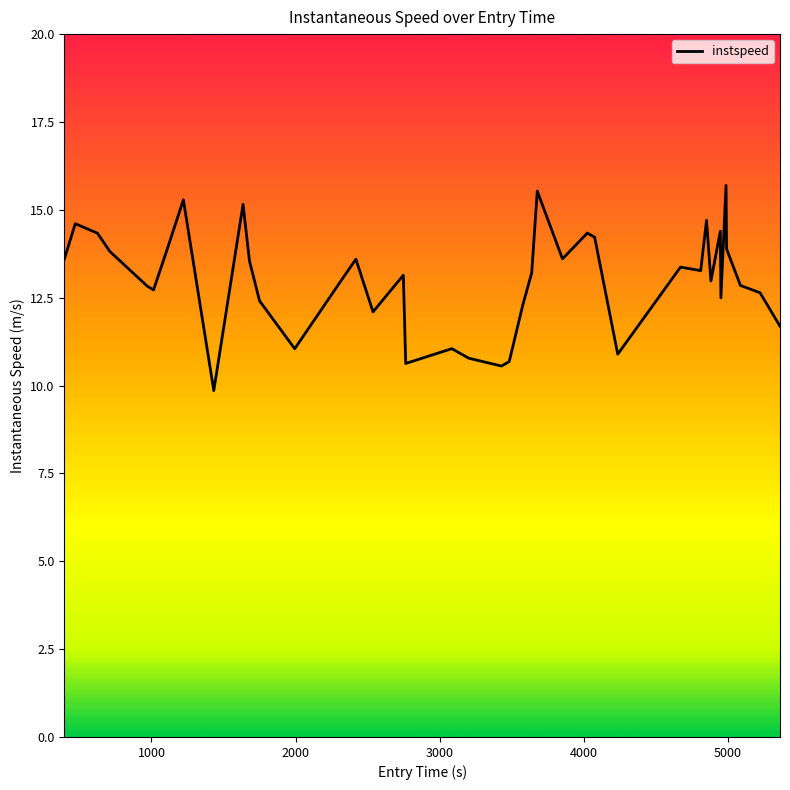

What is the difference between the maximum and minimum values?

5.8